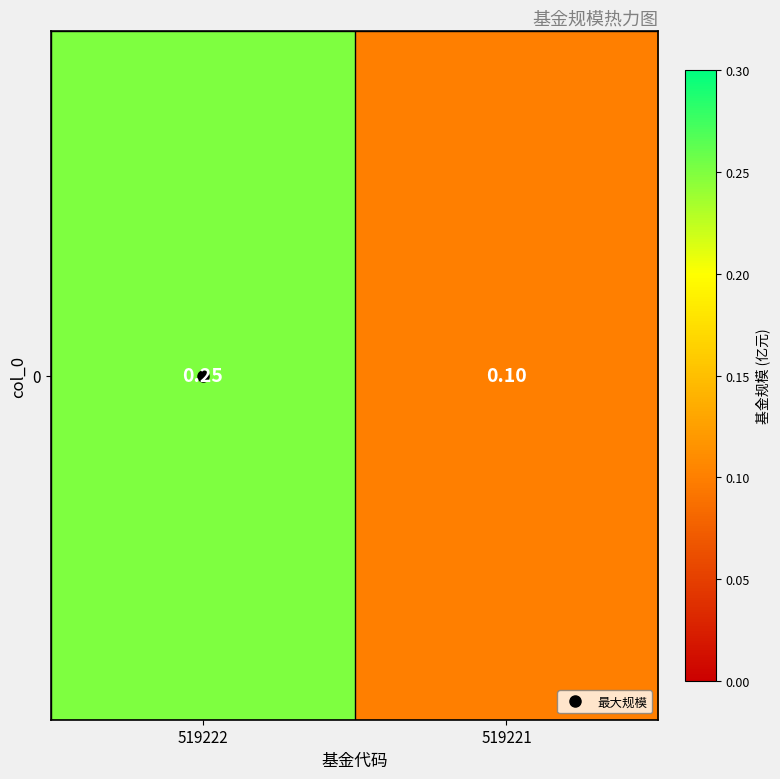

At which label is the value closest to 0?

519221